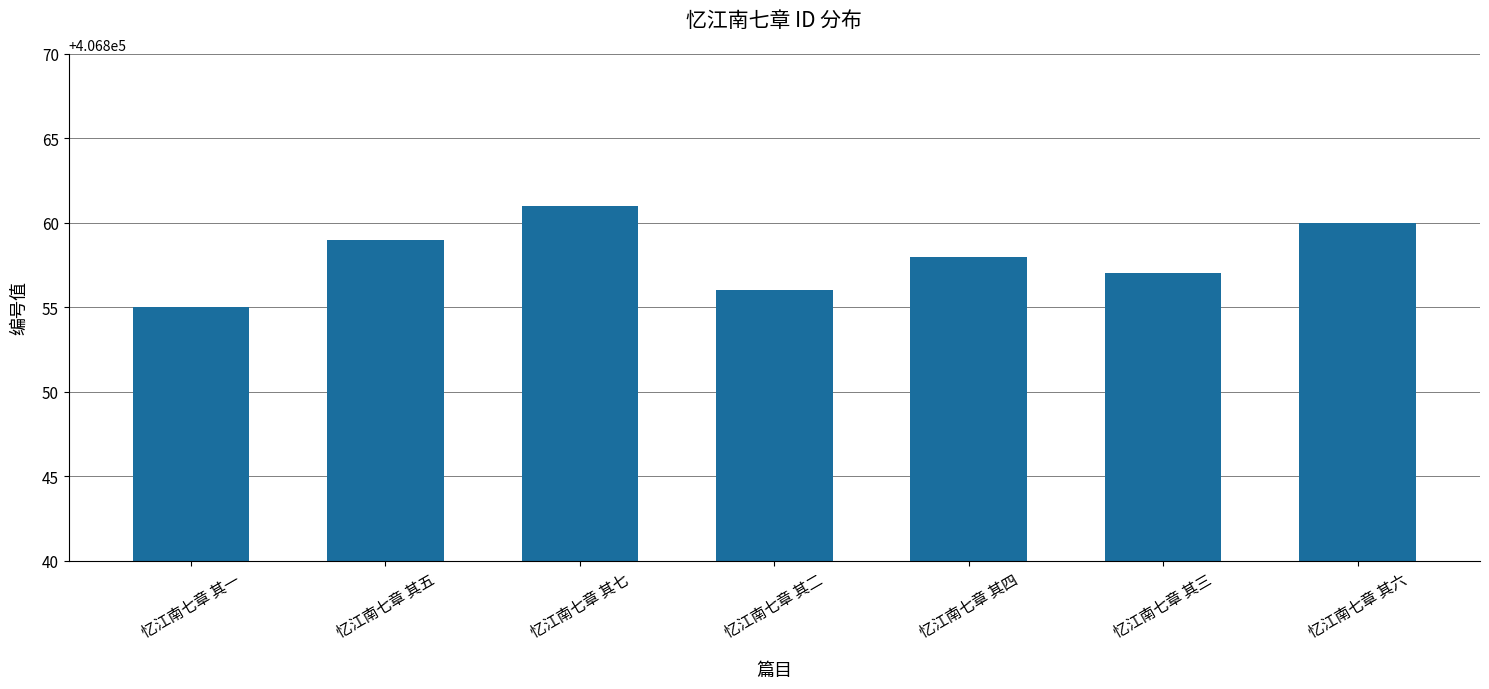

Which category has the lowest value across all series?

忆江南七章 其一